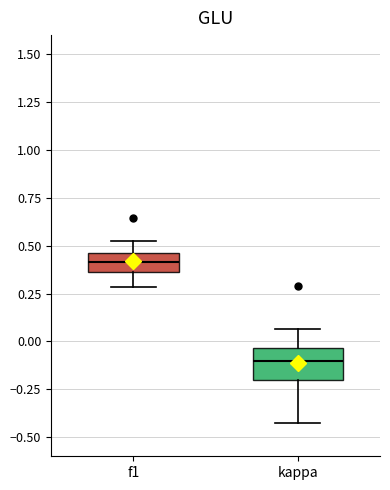

Which box has the lowest median line?

kappa